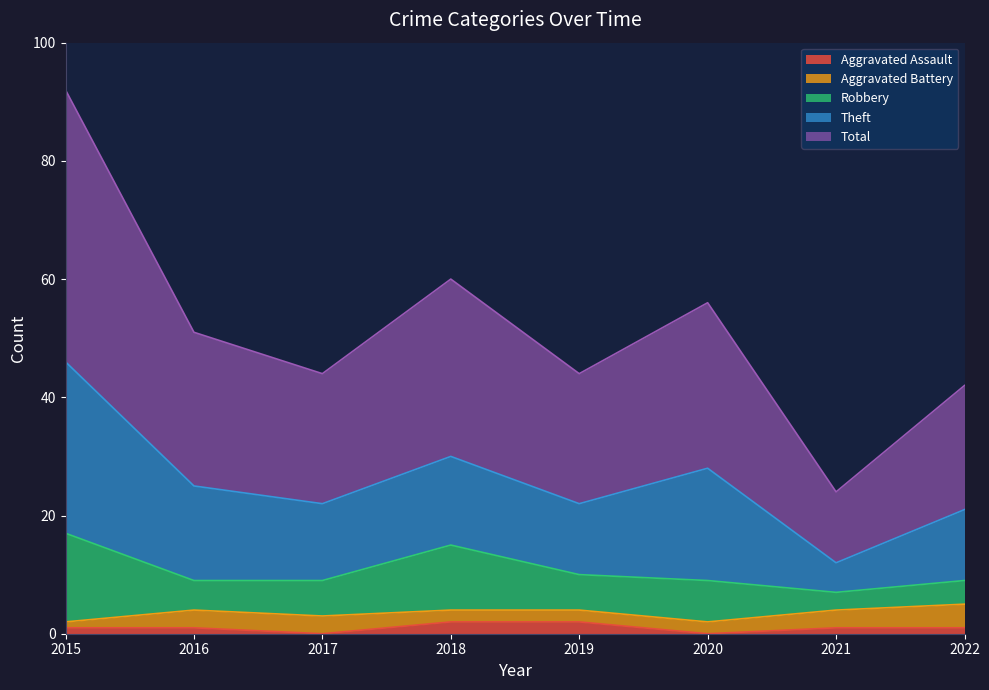

Where does the Theft series first go above 15?

2015